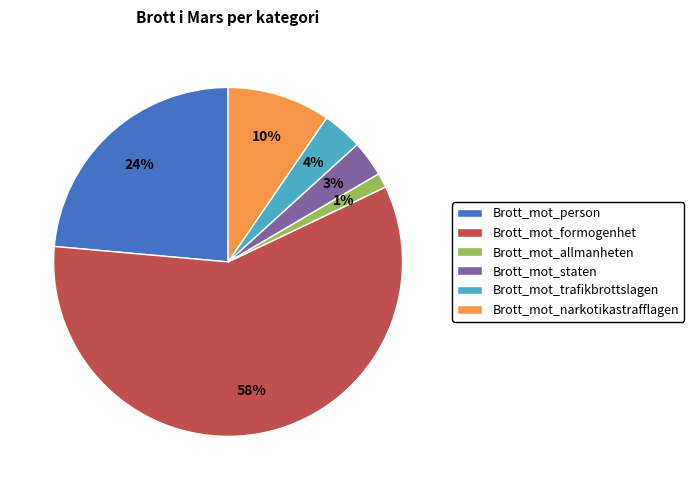

Count the number of slices in the pie.

6